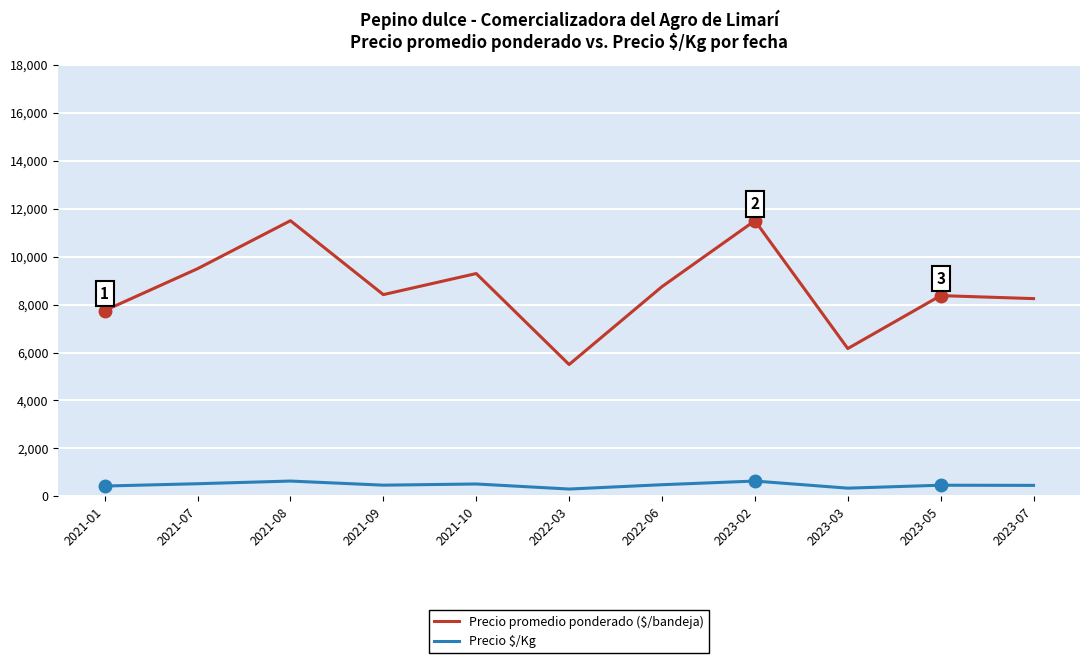

Rank the series by their average value, from highest to lowest.

Precio promedio ponderado ($/bandeja), Precio $/Kg